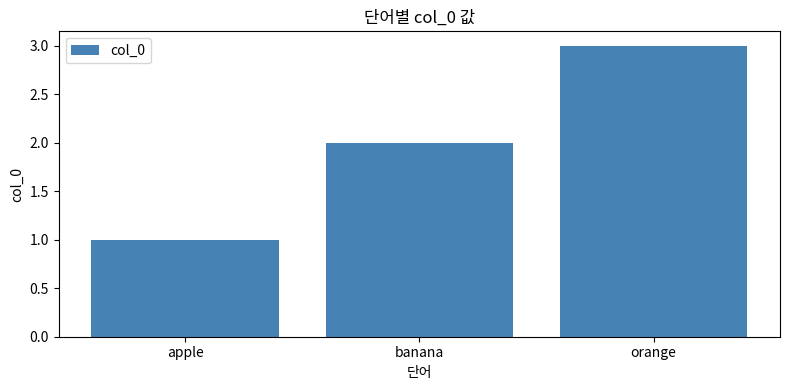

What is the ratio of the value at banana to the value at apple?

2.0